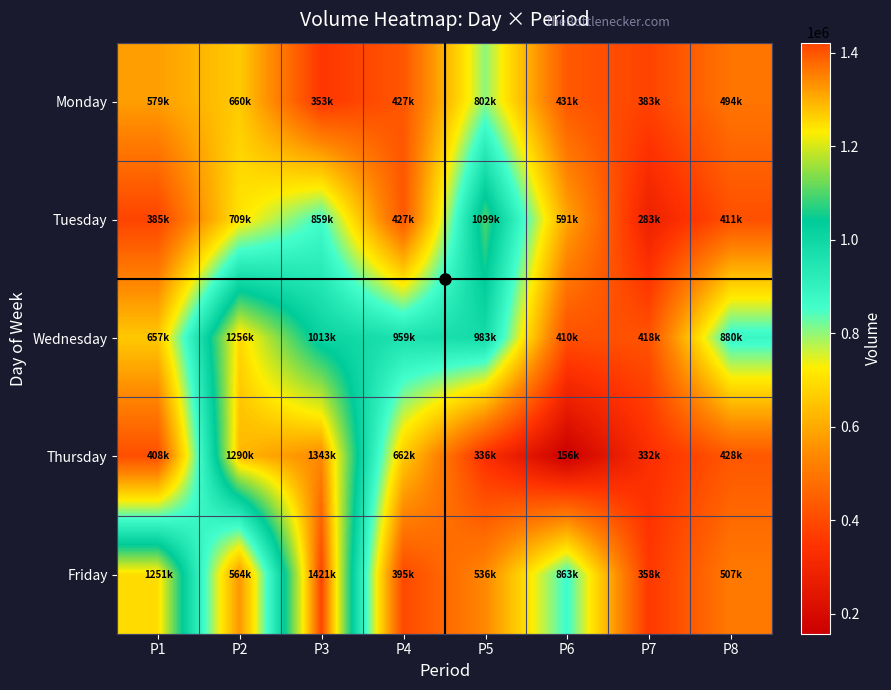

Reading left to right, list all the values displayed in this chart.

Monday: P1=579321	P2=660868	P3=353844	P4=427004	P5=802139	P6=431929	P7=383815	P8=494832
Tuesday: P1=385732	P2=709566	P3=859037	P4=427004	P5=1099158	P6=591586	P7=283012	P8=411996
Wednesday: P1=657304	P2=1256313	P3=1013526	P4=959992	P5=983306	P6=410902	P7=418448	P8=880136
Thursday: P1=408668	P2=1290625	P3=1343917	P4=662658	P5=336677	P6=156906	P7=332677	P8=428433
Friday: P1=1251550	P2=564954	P3=1421609	P4=395982	P5=536544	P6=863153	P7=358392	P8=507172